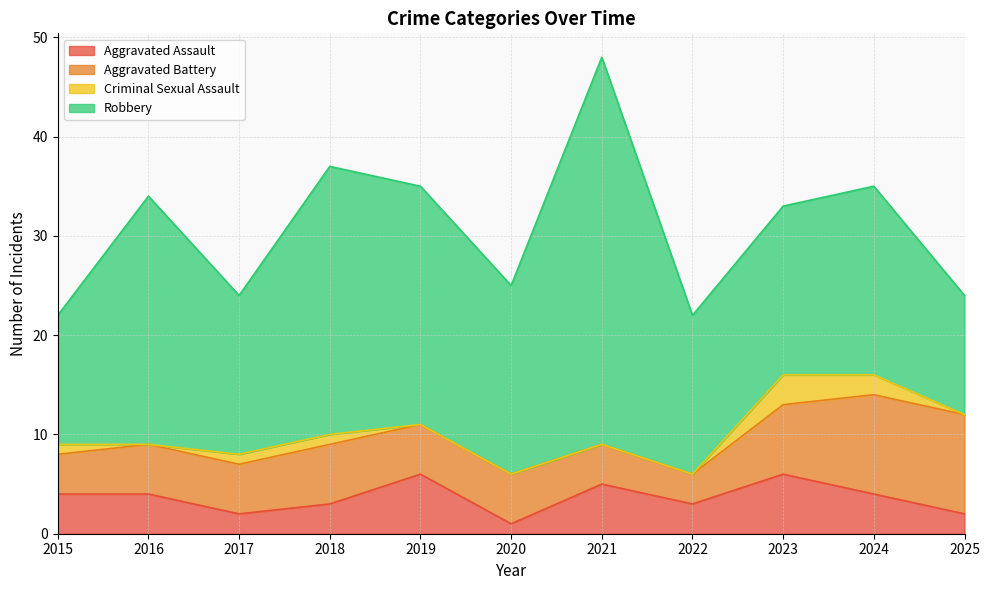

True or false: Aggravated Battery has a value of 7 at 2017.

False